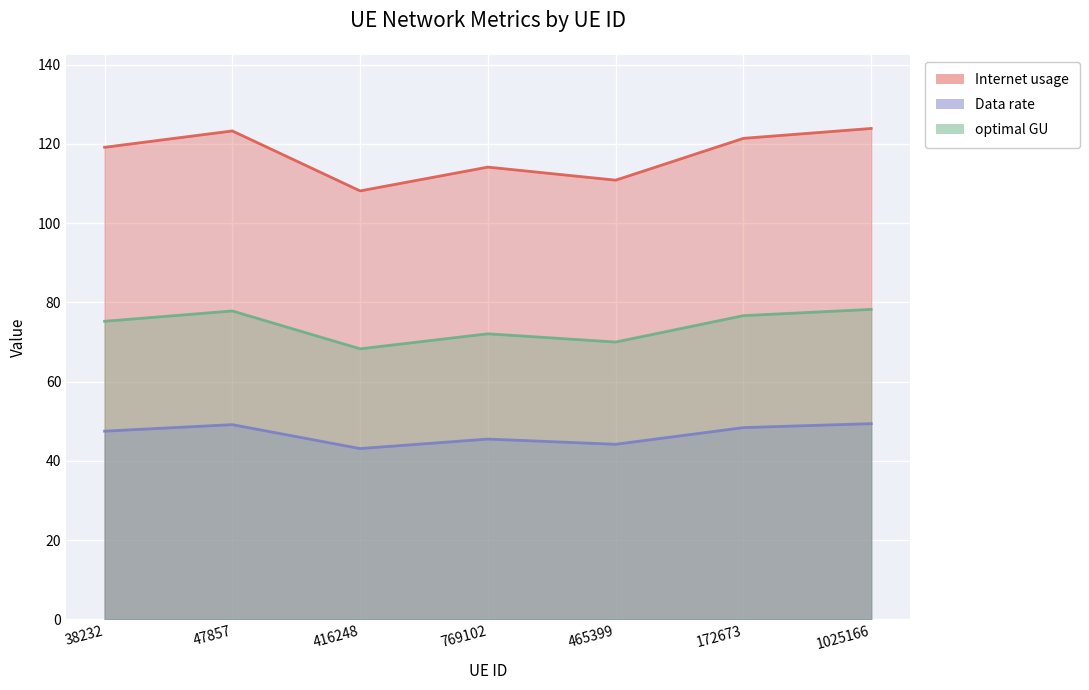

True or false: Internet usage and Data rate intersect in this chart.

False